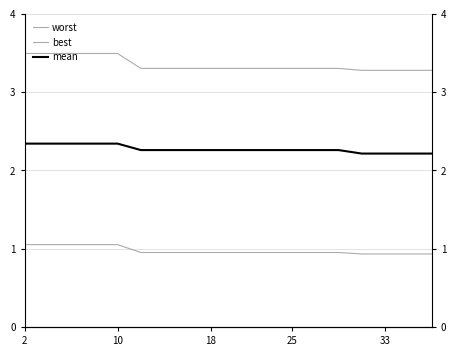

At 10, list the series in order from largest to smallest.

worst, mean, best